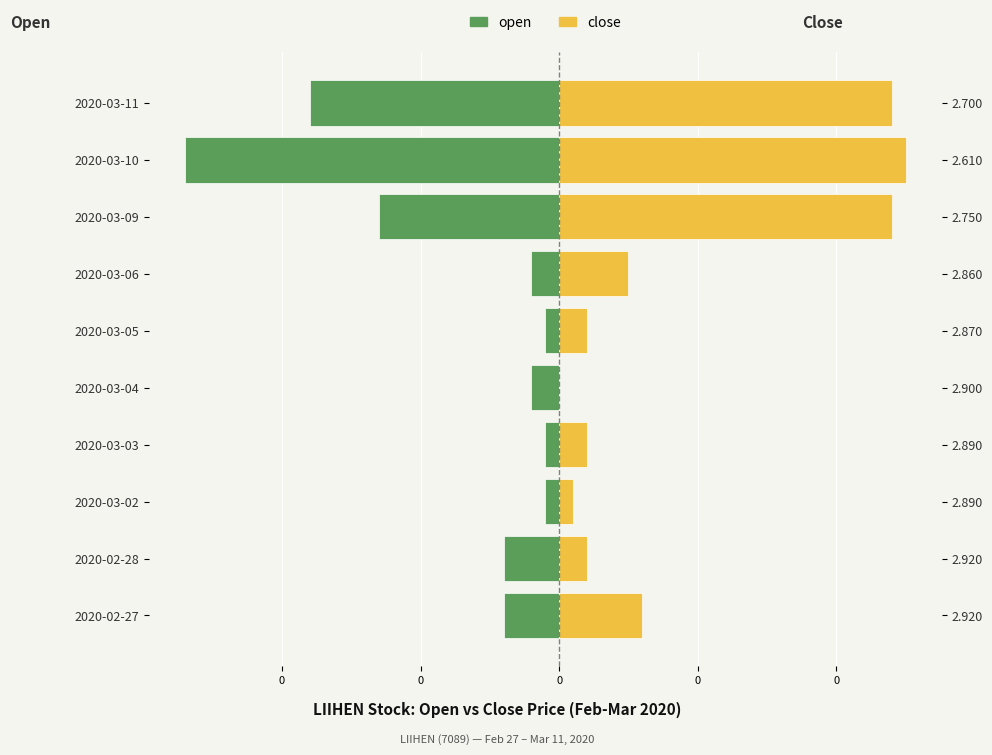

Is it true that close equals 20.0 at 0?

True